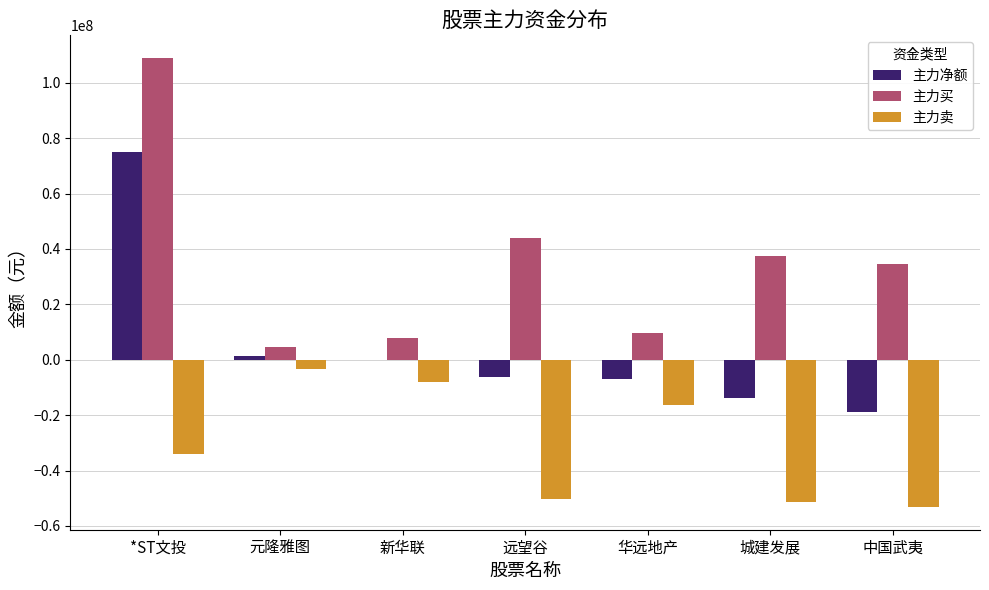

At which label does 主力净额 reach its peak?

*ST文投